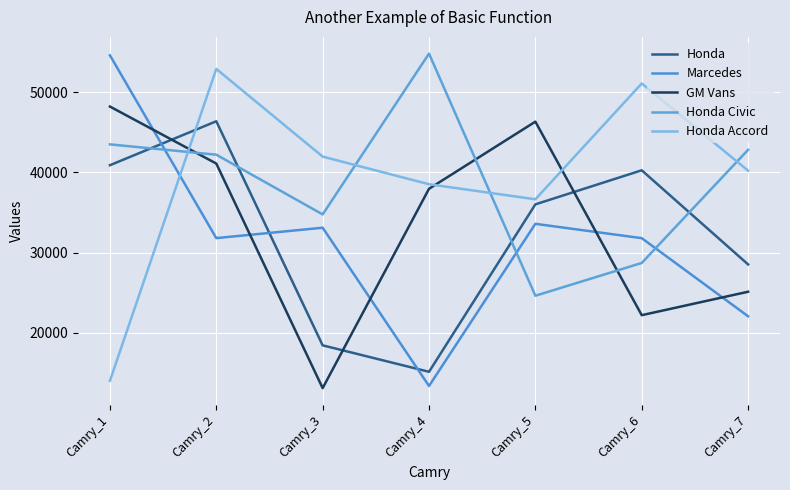

True or false: Honda Accord has a value of 10660 at Camry_2.

False